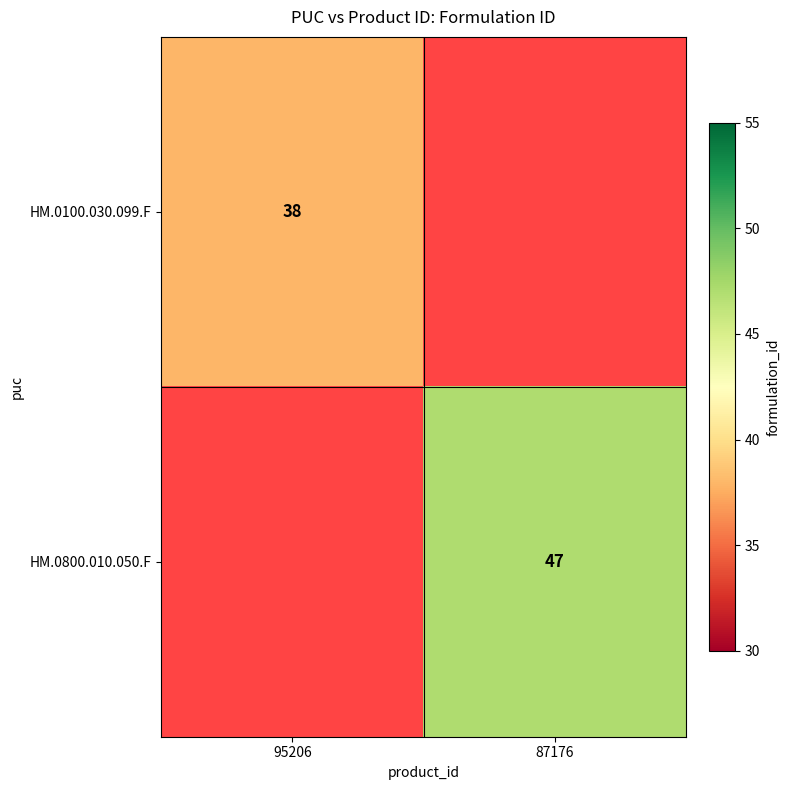

True or false: HM.0800.010.050.F has a value of 47 at 87176.

True